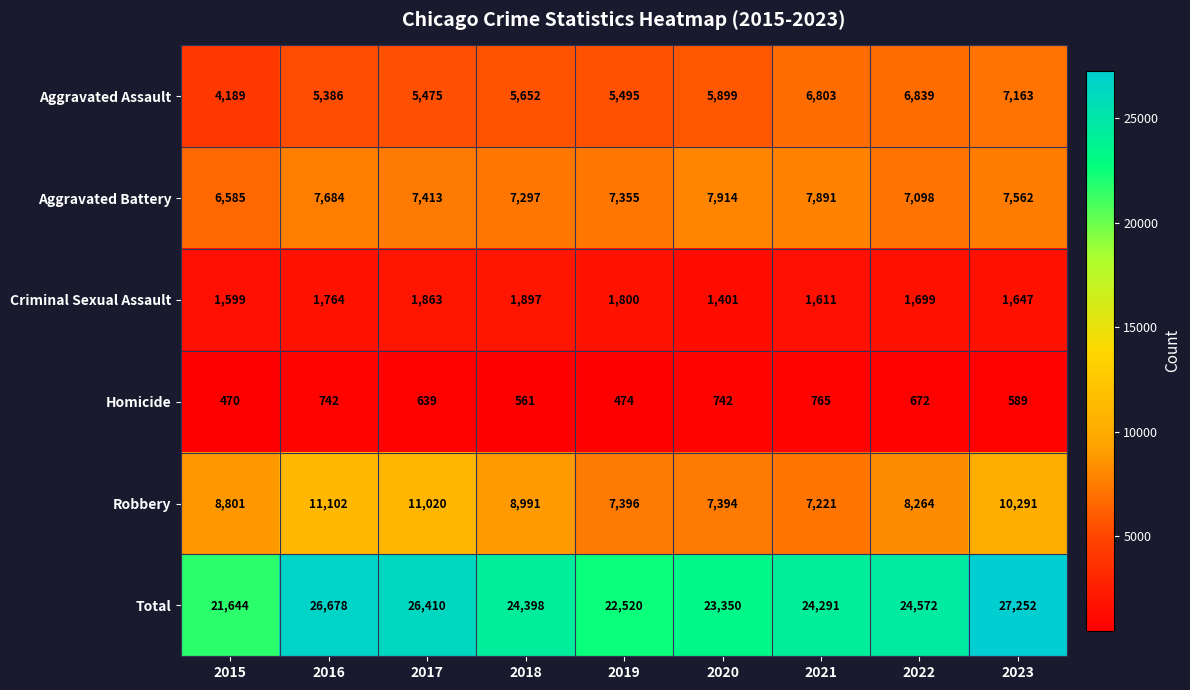

List the labels in order of Total value, smallest first.

2015, 2019, 2020, 2021, 2018, 2022, 2017, 2016, 2023